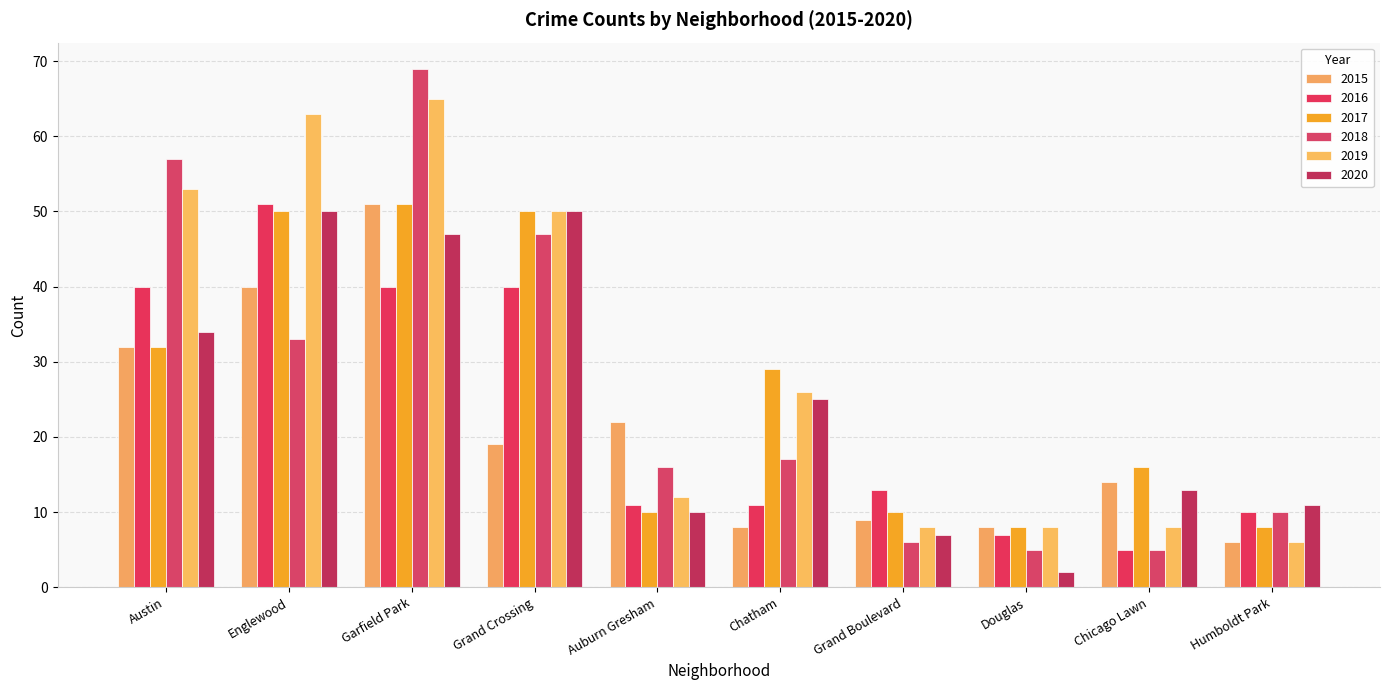

Reading left to right, list all the values displayed in this chart.

2015: Austin=32	Englewood=40	Garfield Park=51	Grand Crossing=19	Auburn Gresham=22	Chatham=8	Grand Boulevard=9	Douglas=8	Chicago Lawn=14	Humboldt Park=6
2016: Austin=40	Englewood=51	Garfield Park=40	Grand Crossing=40	Auburn Gresham=11	Chatham=11	Grand Boulevard=13	Douglas=7	Chicago Lawn=5	Humboldt Park=10
2017: Austin=32	Englewood=50	Garfield Park=51	Grand Crossing=50	Auburn Gresham=10	Chatham=29	Grand Boulevard=10	Douglas=8	Chicago Lawn=16	Humboldt Park=8
2018: Austin=57	Englewood=33	Garfield Park=69	Grand Crossing=47	Auburn Gresham=16	Chatham=17	Grand Boulevard=6	Douglas=5	Chicago Lawn=5	Humboldt Park=10
2019: Austin=53	Englewood=63	Garfield Park=65	Grand Crossing=50	Auburn Gresham=12	Chatham=26	Grand Boulevard=8	Douglas=8	Chicago Lawn=8	Humboldt Park=6
2020: Austin=34	Englewood=50	Garfield Park=47	Grand Crossing=50	Auburn Gresham=10	Chatham=25	Grand Boulevard=7	Douglas=2	Chicago Lawn=13	Humboldt Park=11